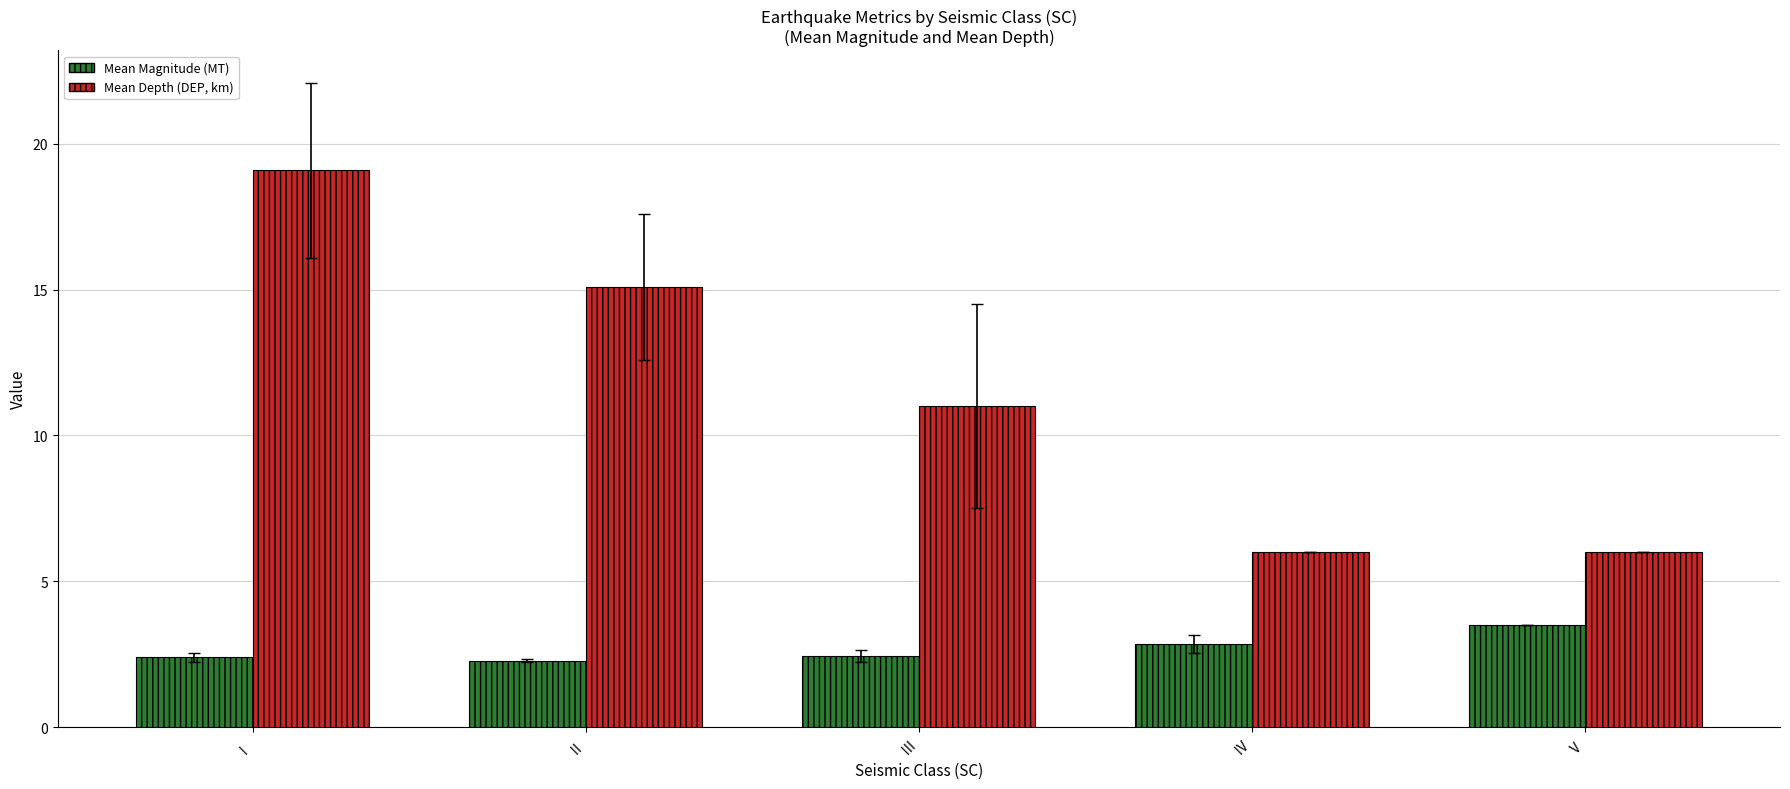

Reading left to right, extract all data points from this chart.

Mean Magnitude (MT): 2.4	2.3	2.4	2.9	3.5
Mean Depth (DEP, km): 19.1	15.1	11.0	6.0	6.0